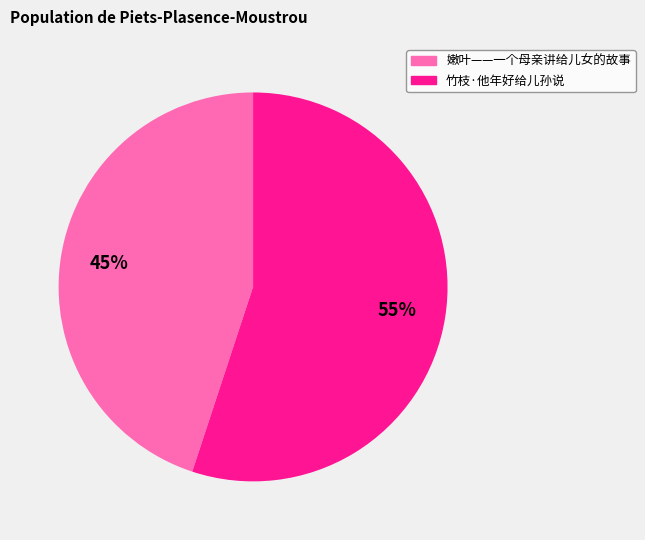

Rank the categories by value from highest to lowest.

竹枝·他年好给儿孙说, 嫩叶——一个母亲讲给儿女的故事